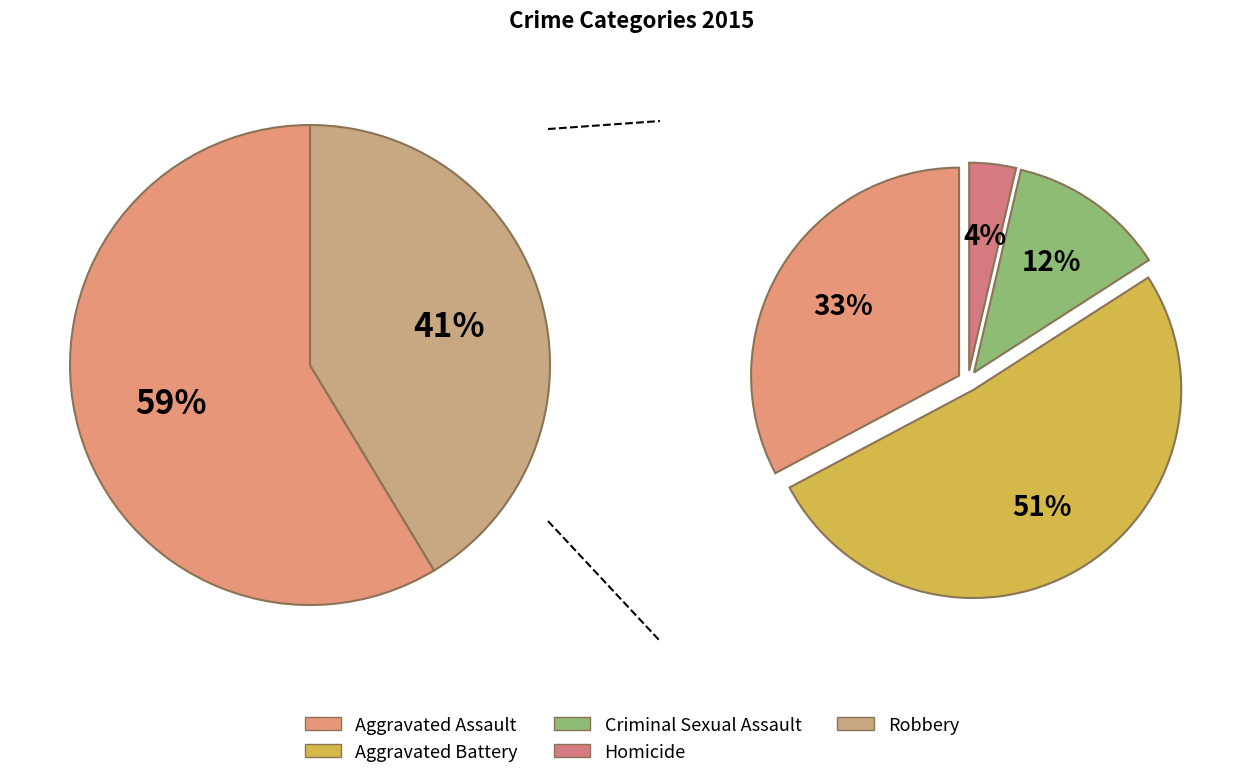

Is there a majority slice in this chart?

No